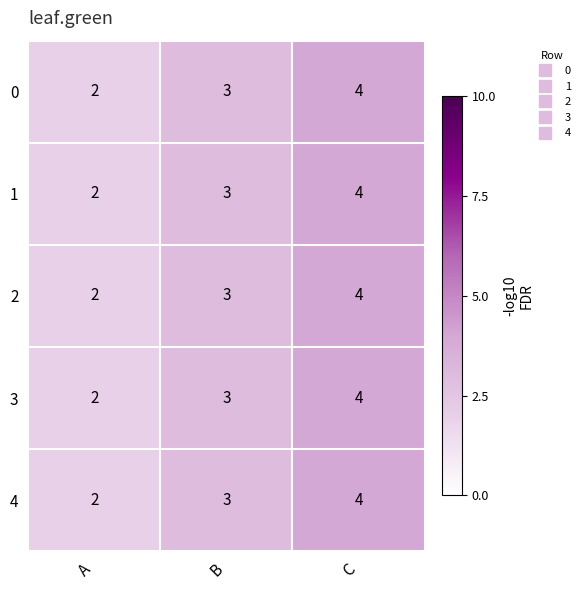

List the labels in order of 3 value, largest first.

C, B, A